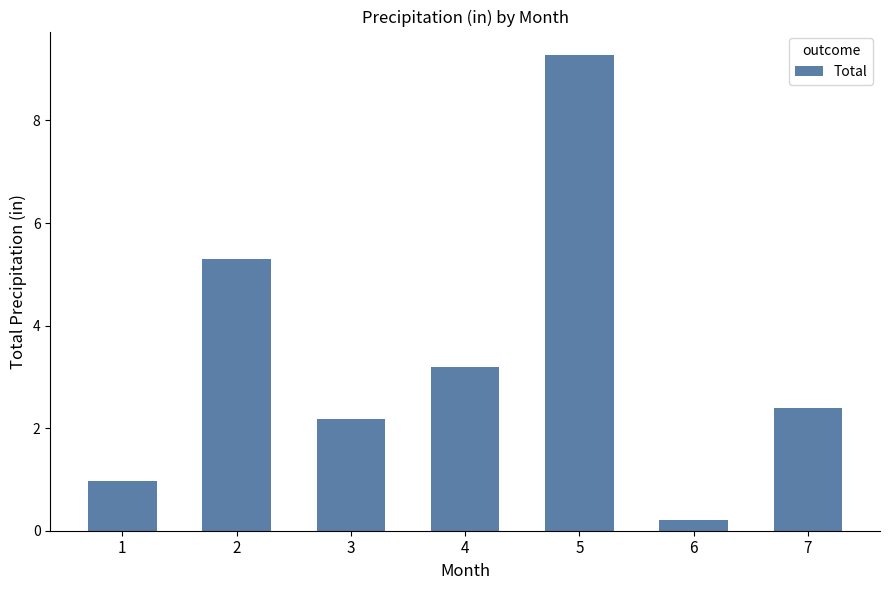

The value at 4 is 5.2. True or false?

False